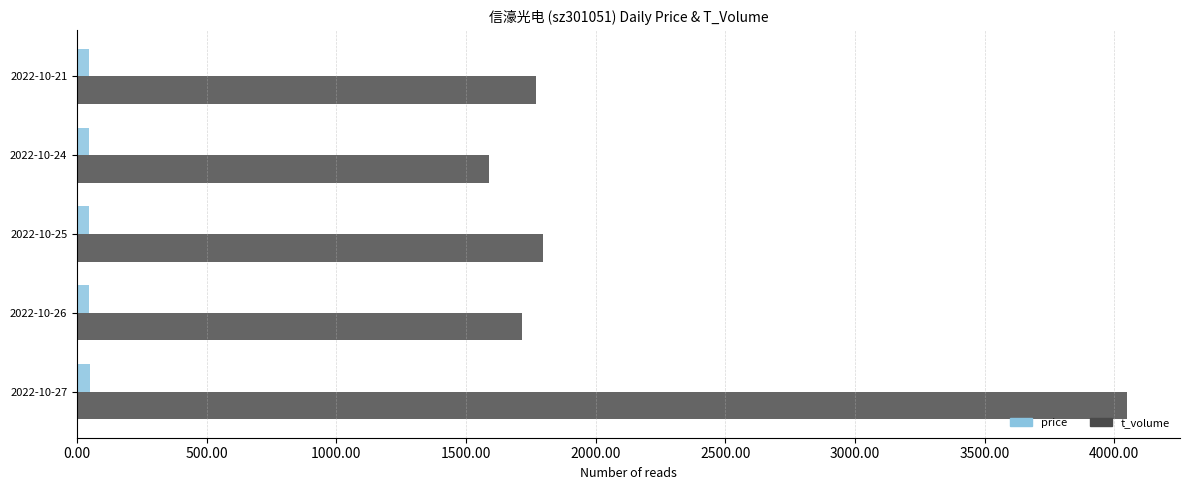

List the series in order of their overall mean, lowest first.

price, t_volume